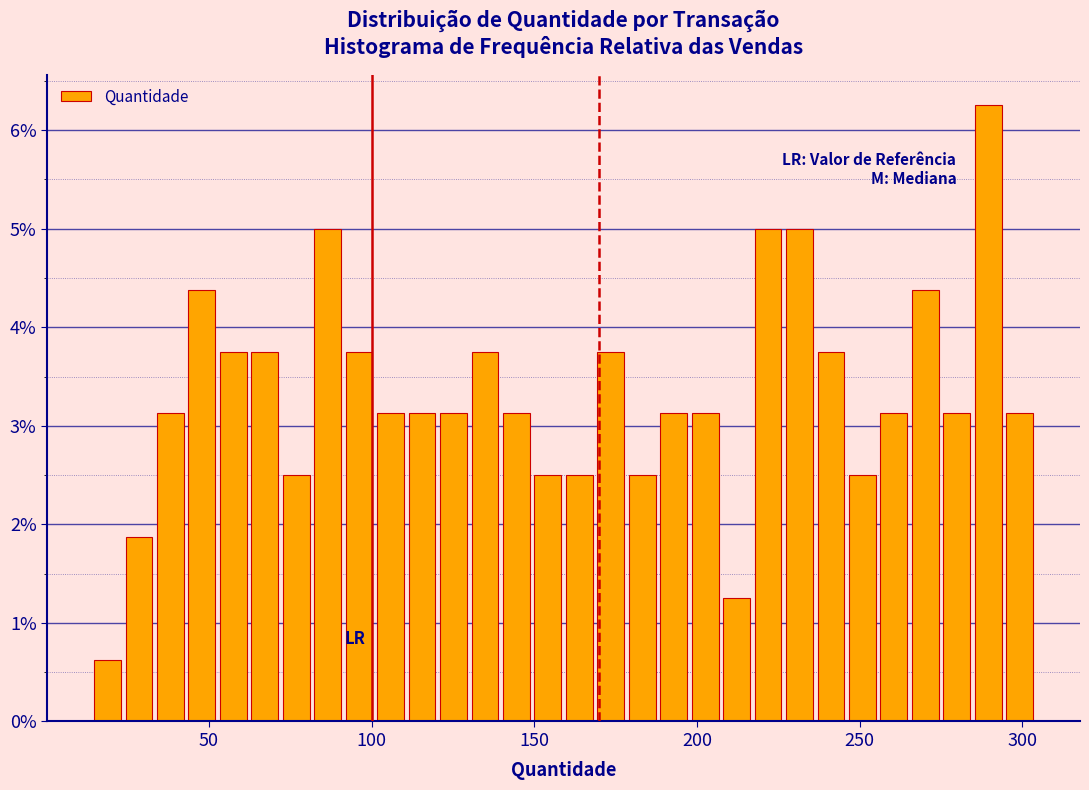

Read against the x-axis, roughly where is the centre of the tallest bar?

290